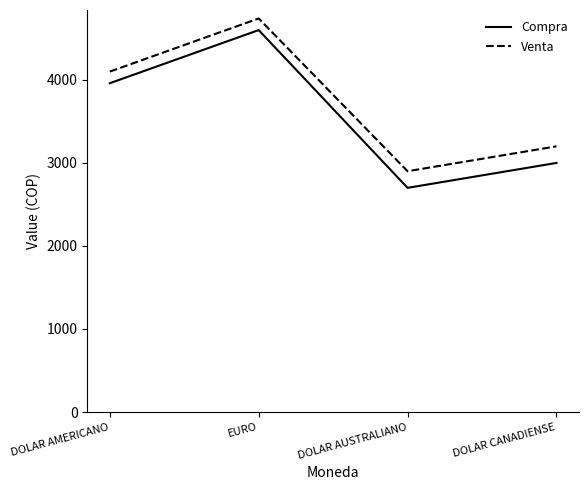

Does the chart have visible grid lines?

No